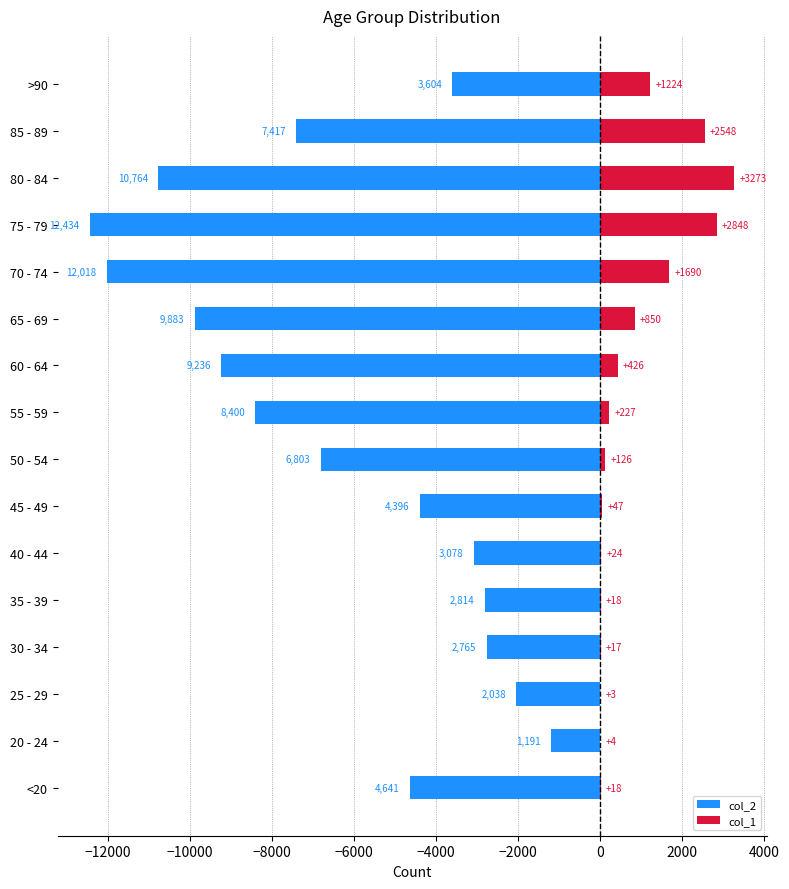

Does the chart contain stacked bars?

No